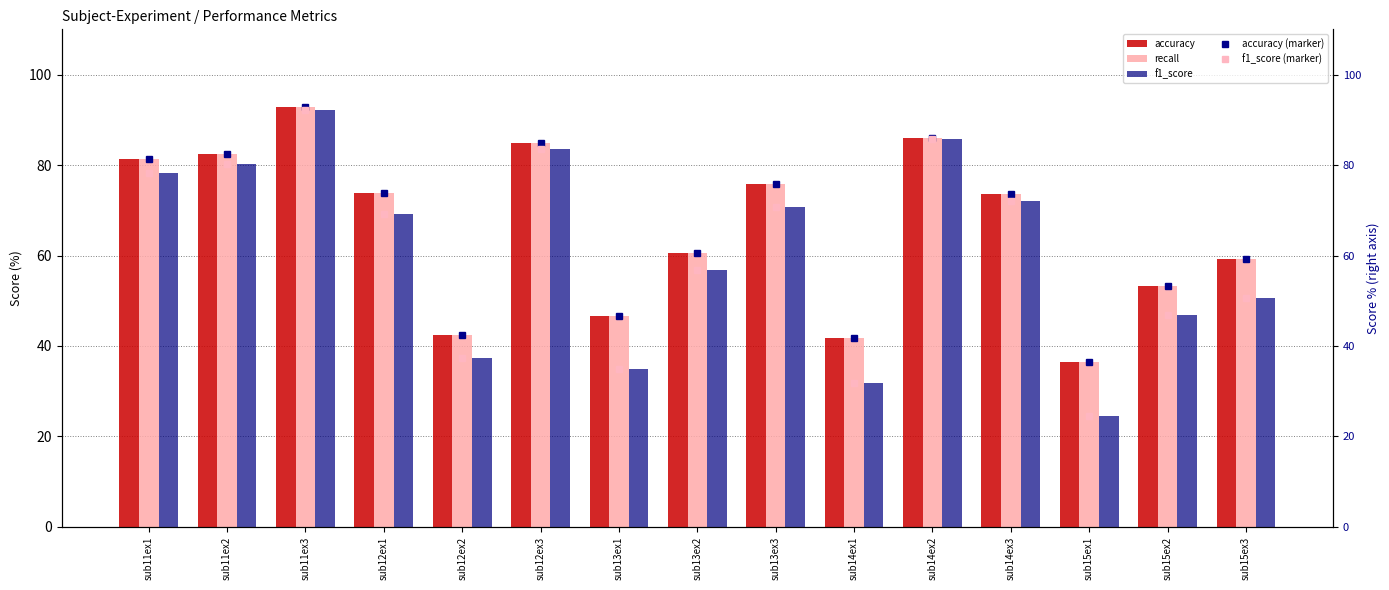

Reading right to left, list all the values displayed in this chart.

accuracy: 59.2	53.3	36.4	73.5	86.1	41.7	75.7	60.6	46.6	84.8	42.5	73.8	92.8	82.4	81.4
recall: 59.2	53.3	36.4	73.5	86.1	41.7	75.7	60.6	46.6	84.8	42.5	73.8	92.8	82.4	81.4
f1_score: 50.7	46.9	24.4	72.0	85.7	31.9	70.8	56.7	34.8	83.6	37.2	69.2	92.1	80.2	78.2
accuracy (line): 59.2	53.3	36.4	73.5	86.1	41.7	75.7	60.6	46.6	84.8	42.5	73.8	92.8	82.4	81.4
f1_score (line): 50.7	46.9	24.4	72.0	85.7	31.9	70.8	56.7	34.8	83.6	37.2	69.2	92.1	80.2	78.2